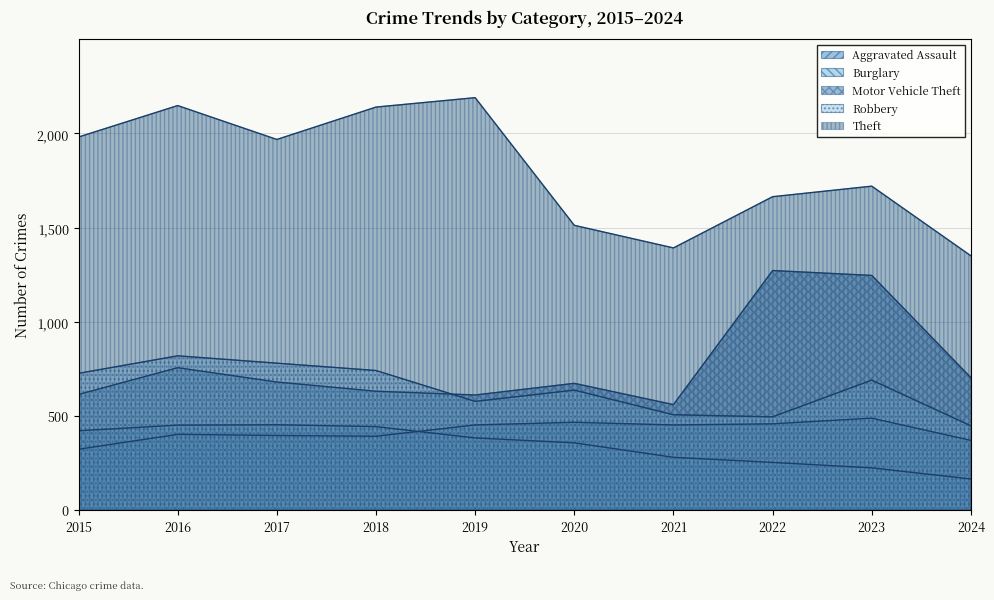

Between 2020 and 2019, which is larger?

2020